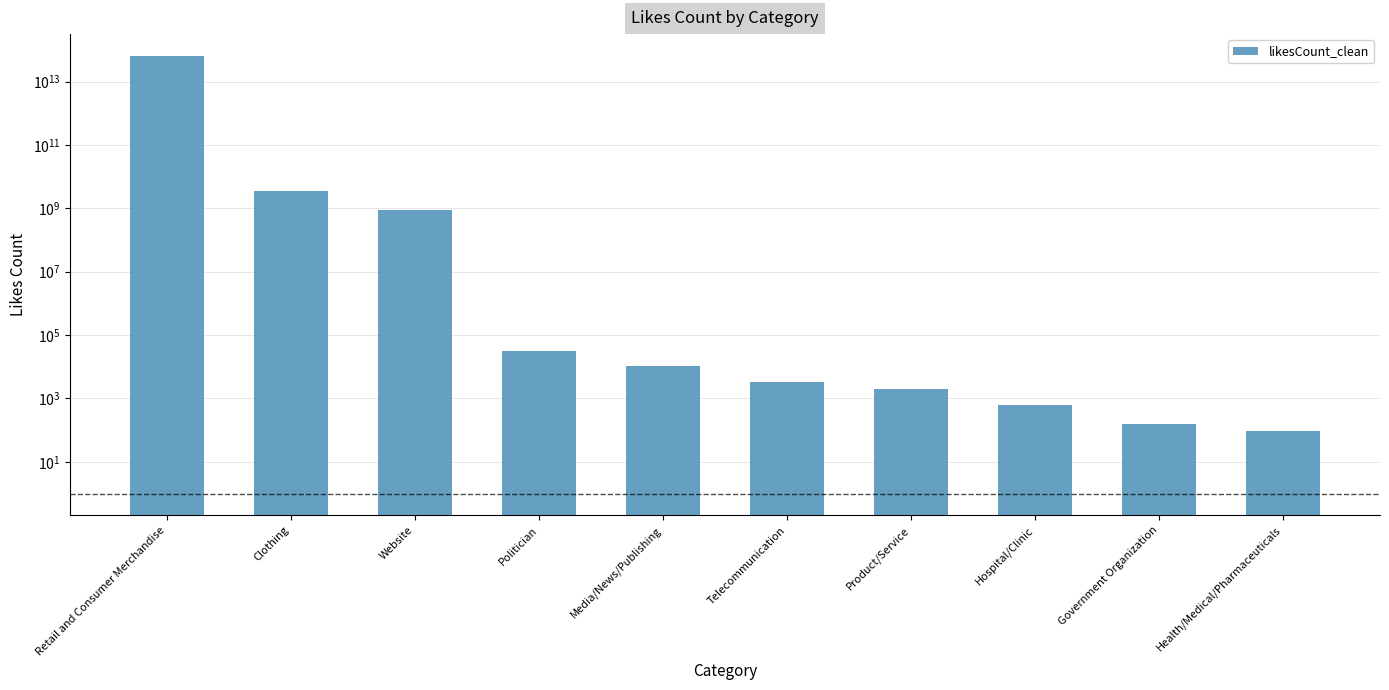

What is the change in value from Media/News/Publishing to Telecommunication?

-7625.3